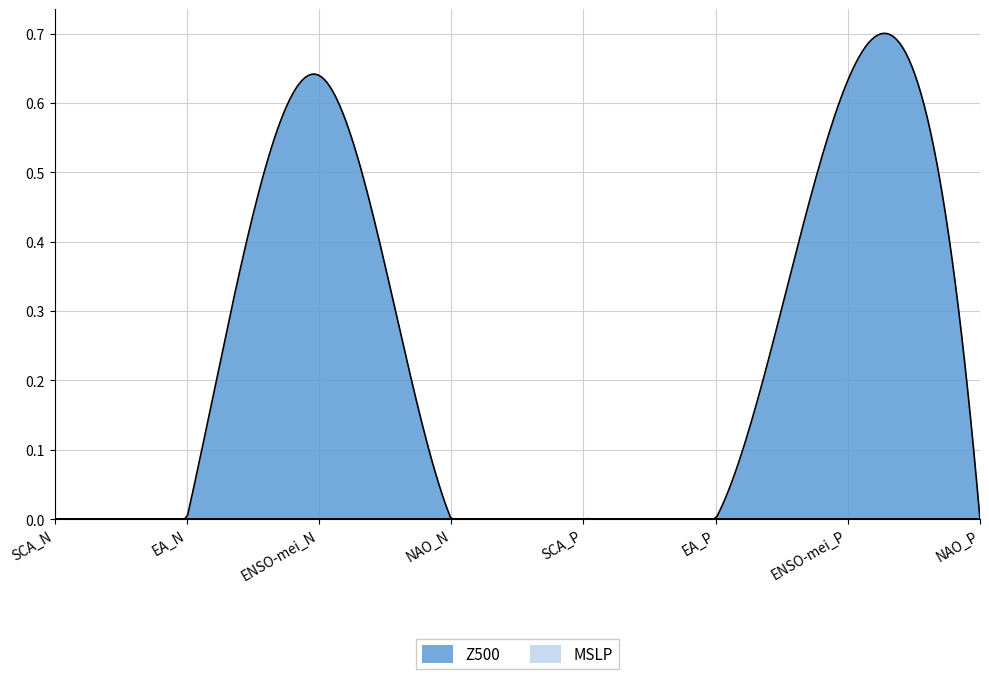

True or false: Z500 has a value of 0.6 at ENSO-mei_N.

True